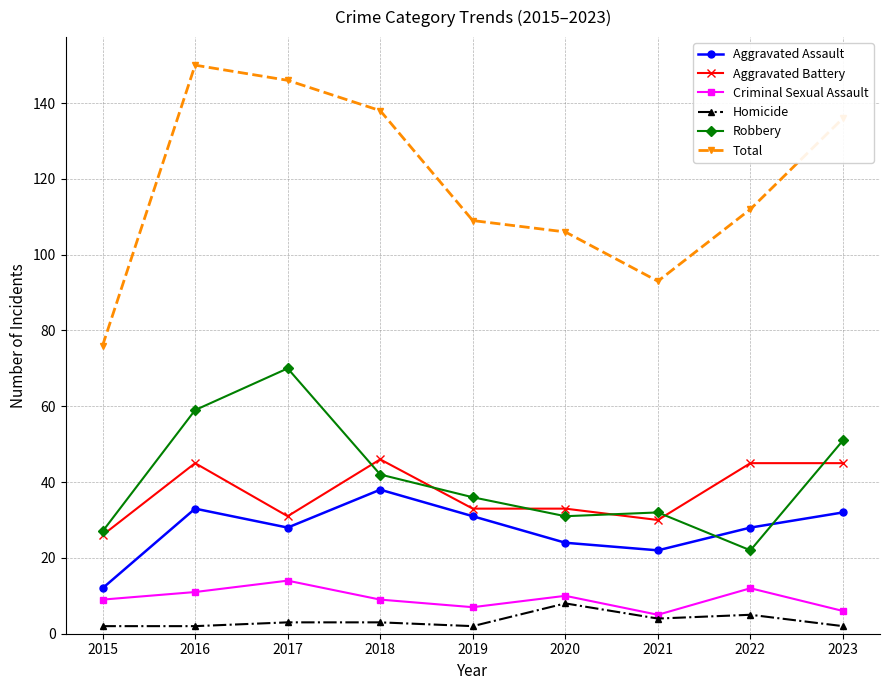

At how many categories does at least one series exceed 82?

8